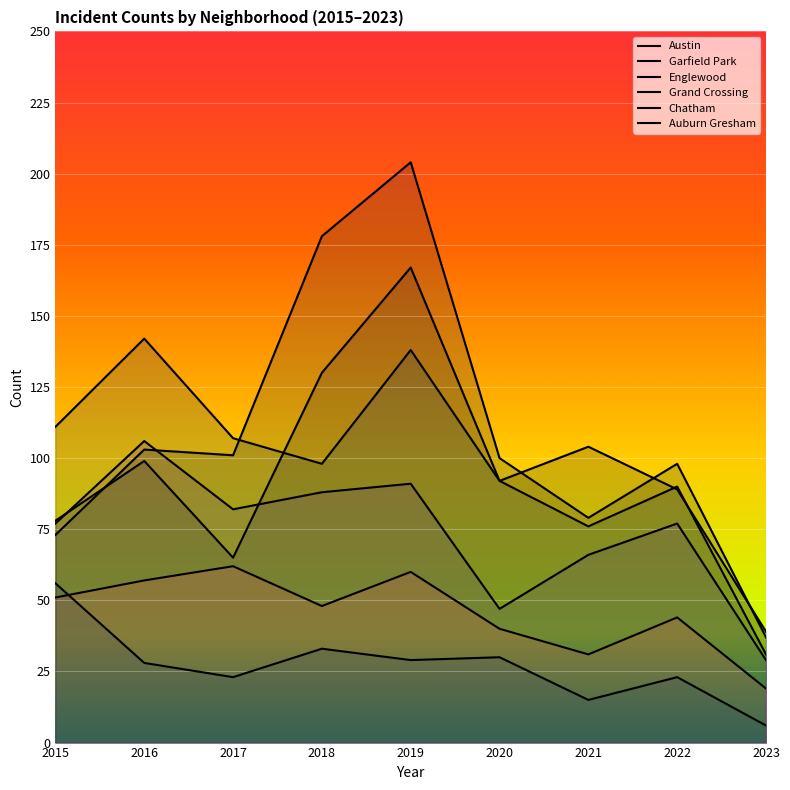

What is the greatest value displayed?

204